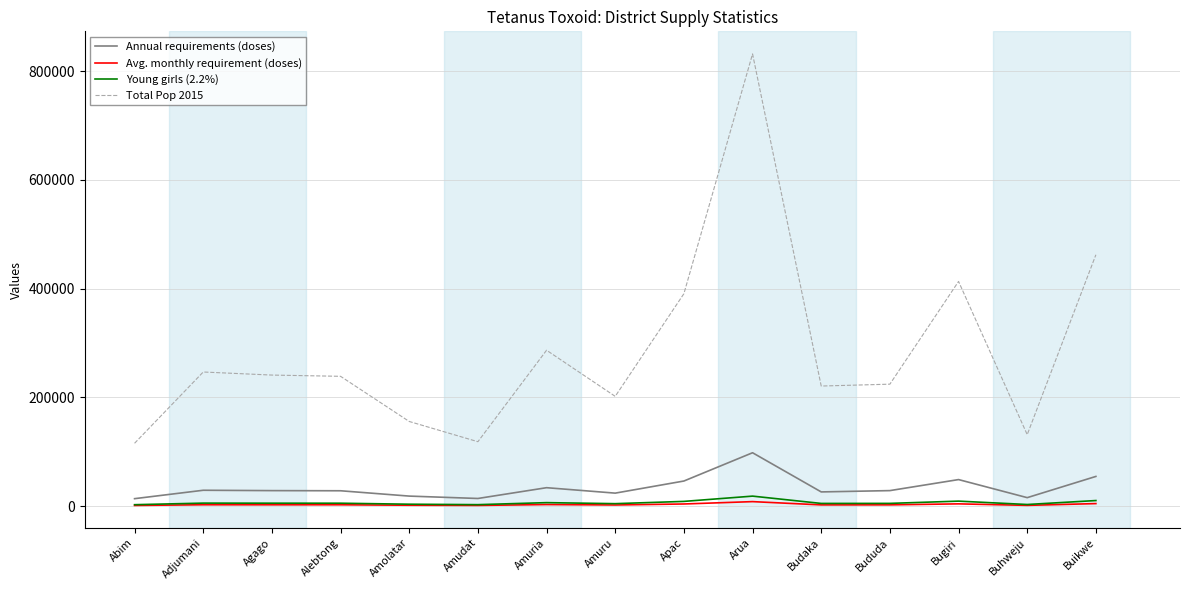

Which series has the largest range (max minus min)?

Total Pop 2015